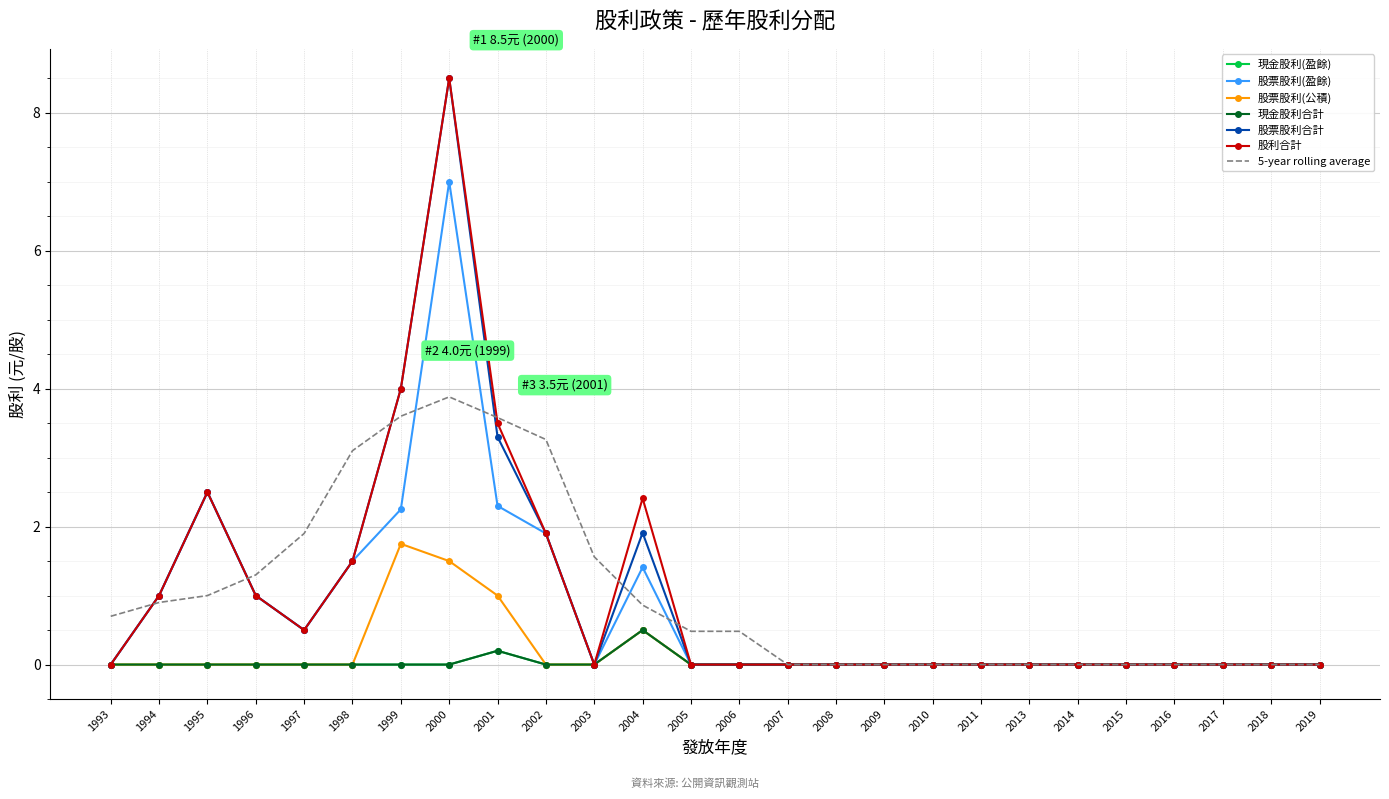

Is the value of 股票股利(盈餘) at 2014 greater than the value of 股票股利合計 at 2005?

No